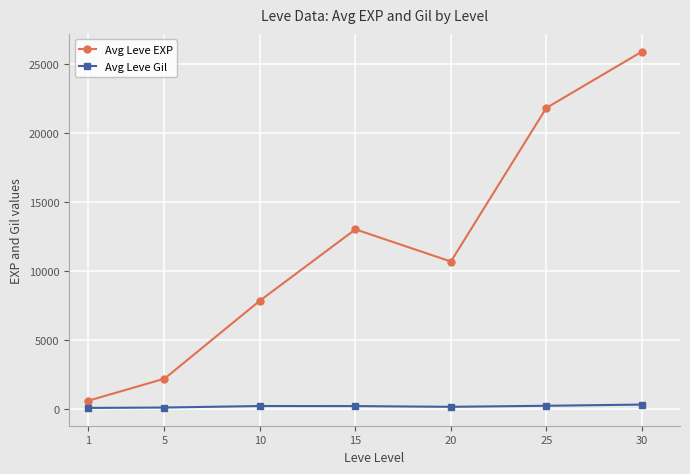

True or false: Avg Leve EXP has more than 0 interior local peaks.

True